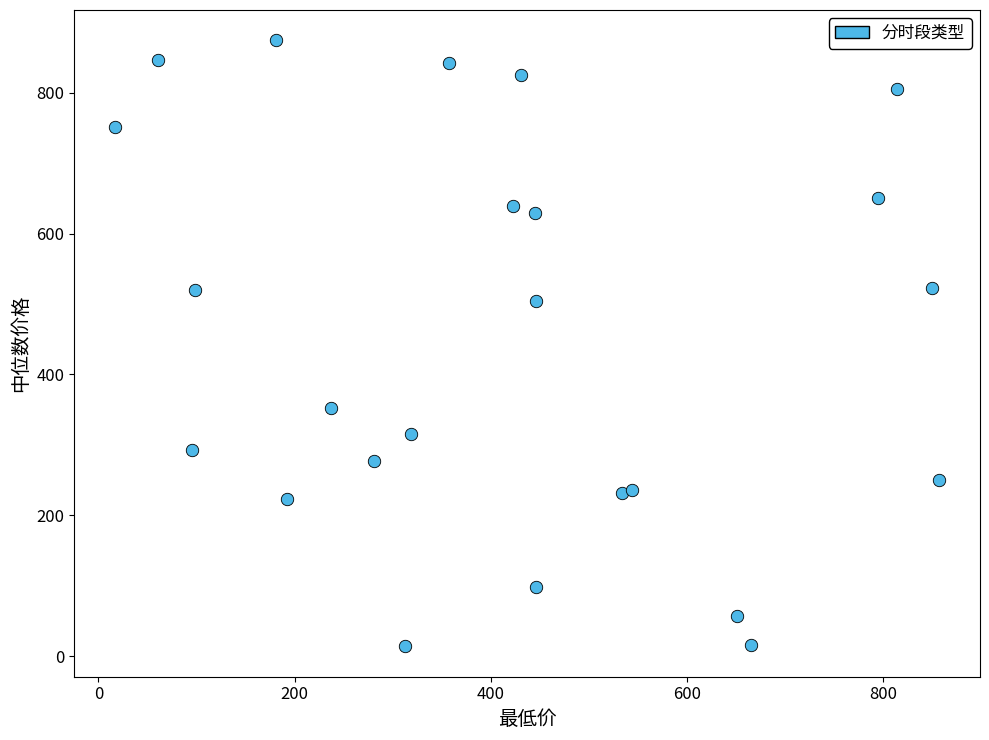

What Y value in the scatter plot is closest to 444?

504.0